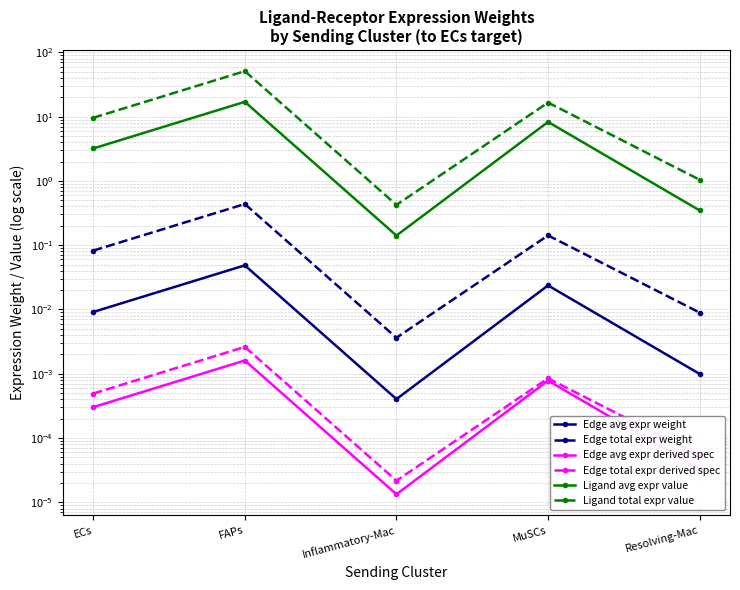

What is the total value across all series at Resolving-Mac?

1.4